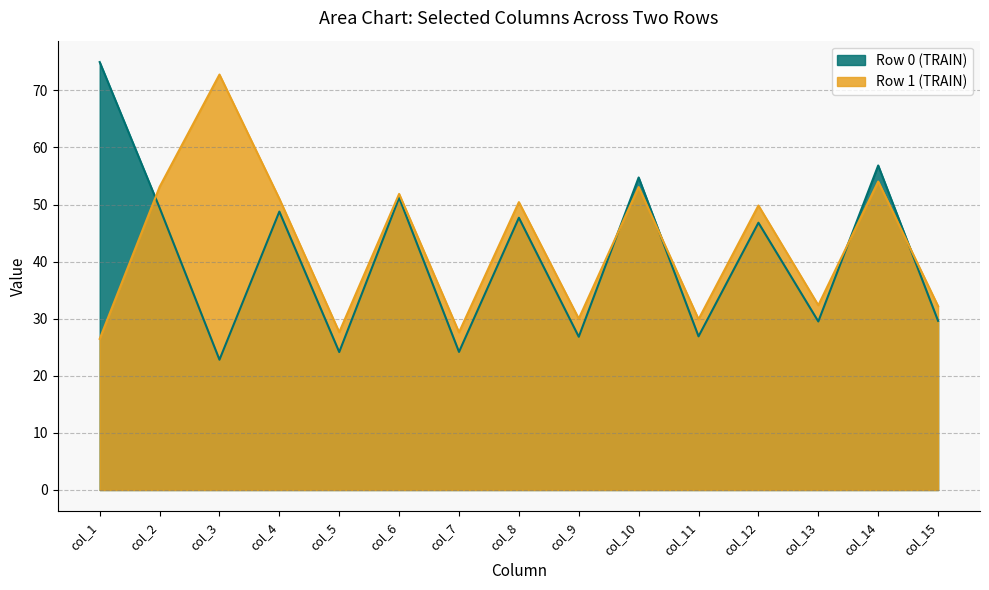

Which has a higher value, Row 0 or Row 1?

Row 0